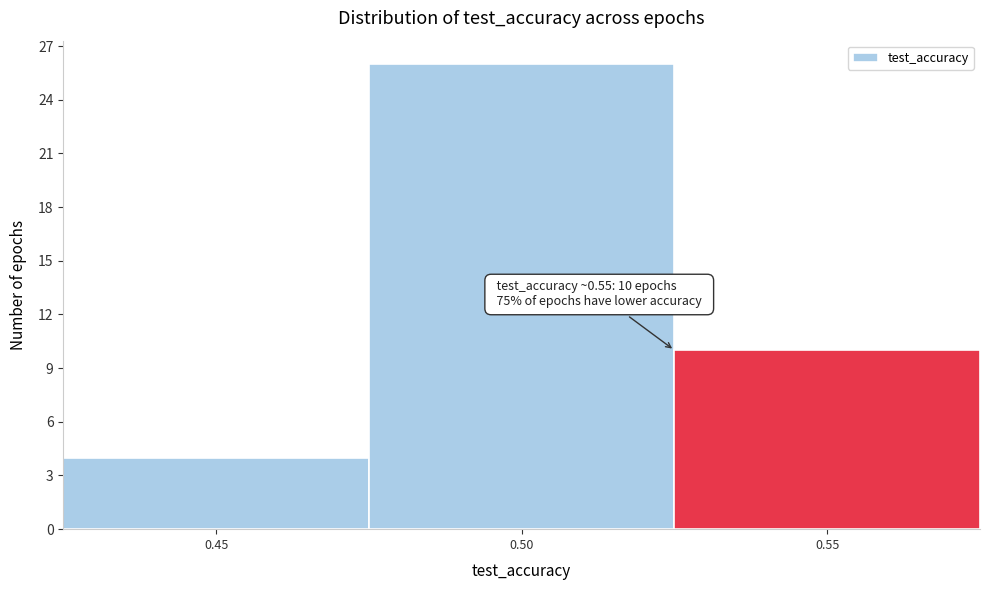

Reading right to left, extract all data points from this chart.

0.55=10	0.50=26	0.45=4